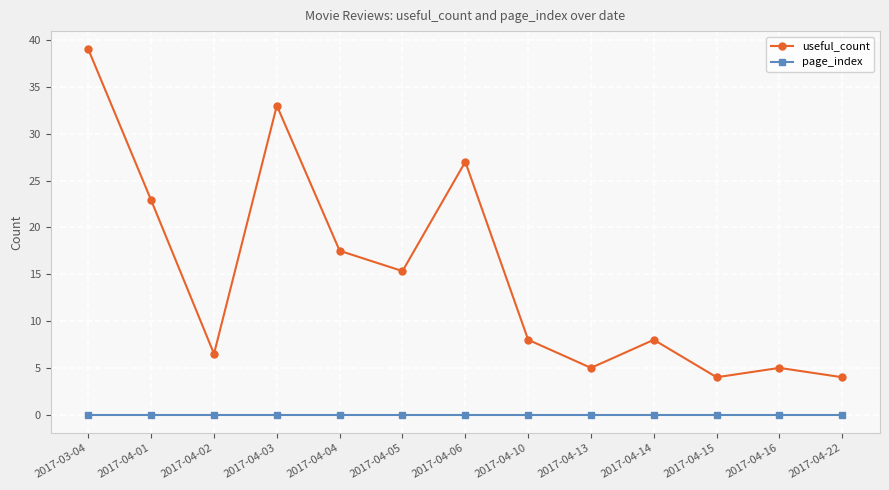

True or false: page_index and useful_count intersect in this chart.

False